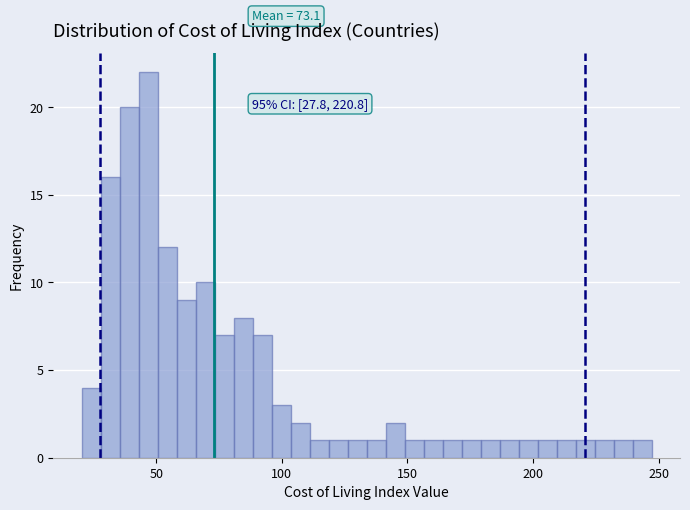

Around what value on the x-axis is the tallest bar? Give the approximate position of its centre, as read against the axis.

45